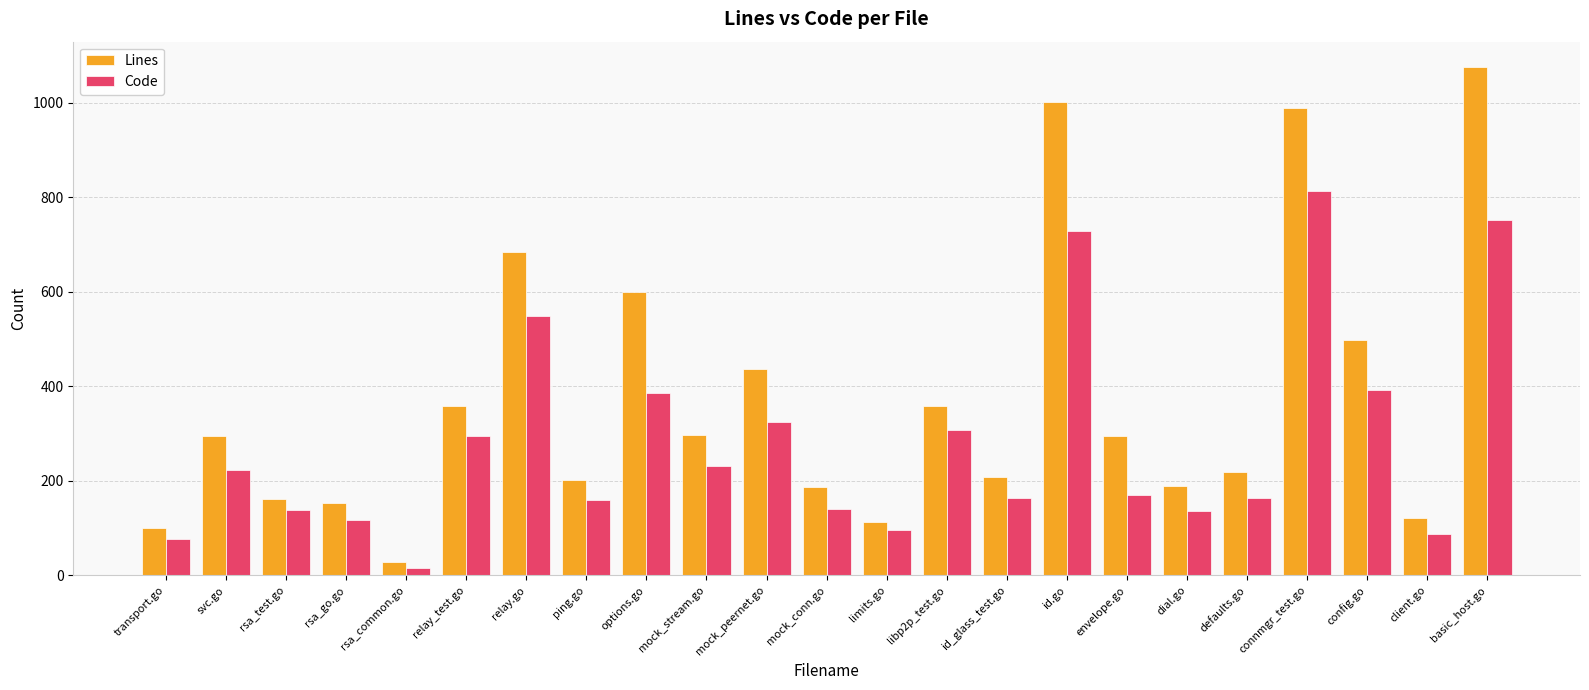

What is the difference between the highest and lowest values at client.go?

34